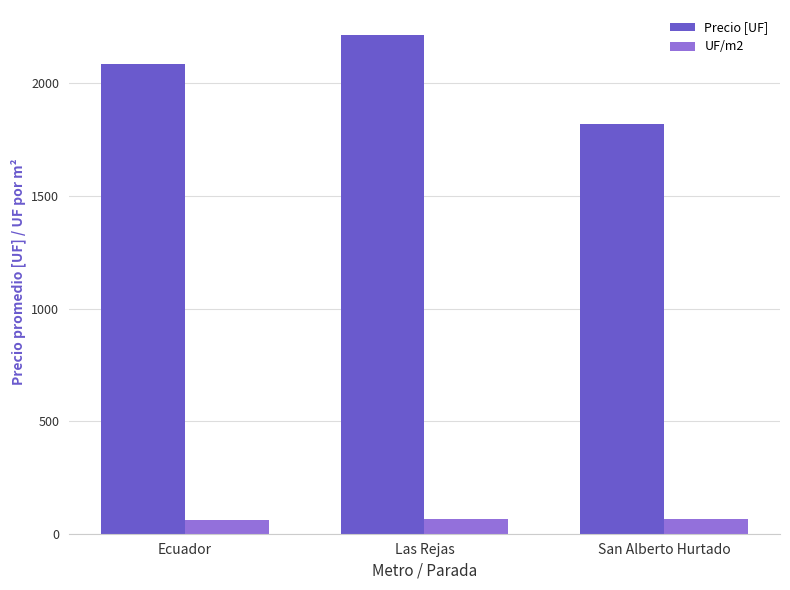

Which category has the highest value in the Precio [UF] series?

Las Rejas